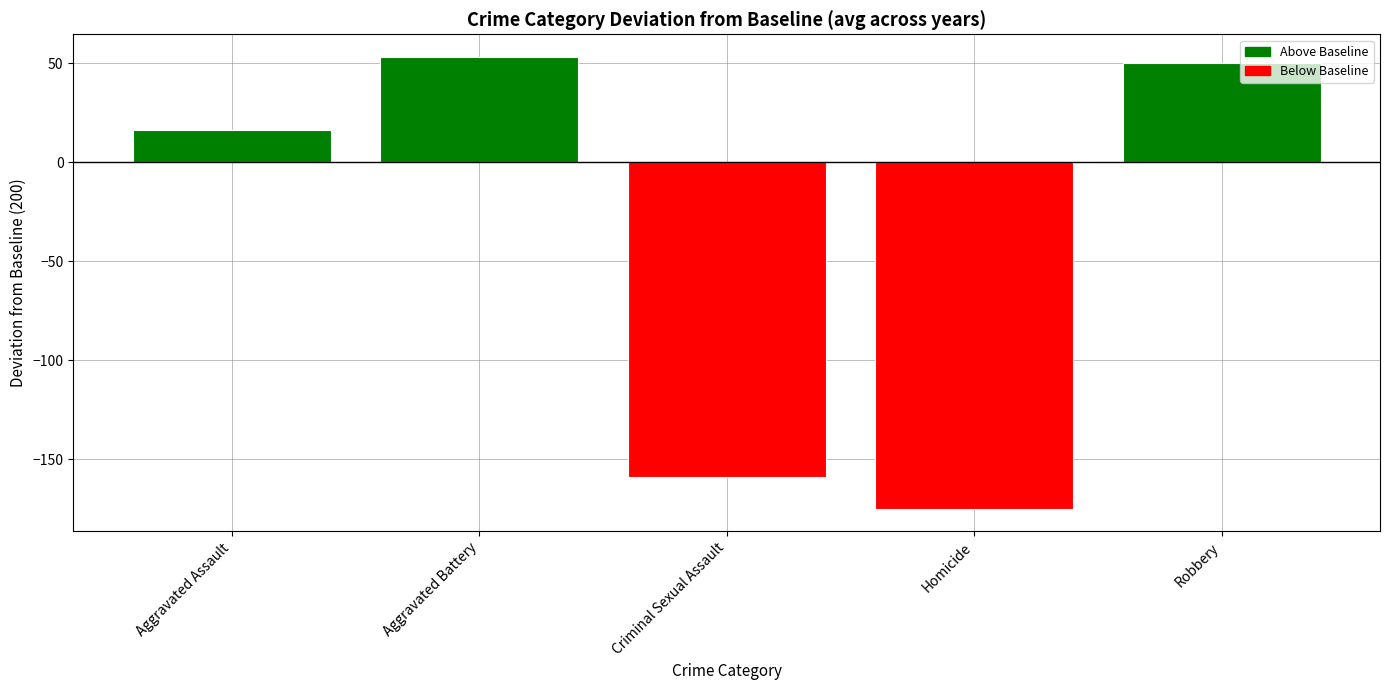

Reading right to left, what are all the values shown in this chart?

50.3	-174.8	-158.7	53.2	16.4